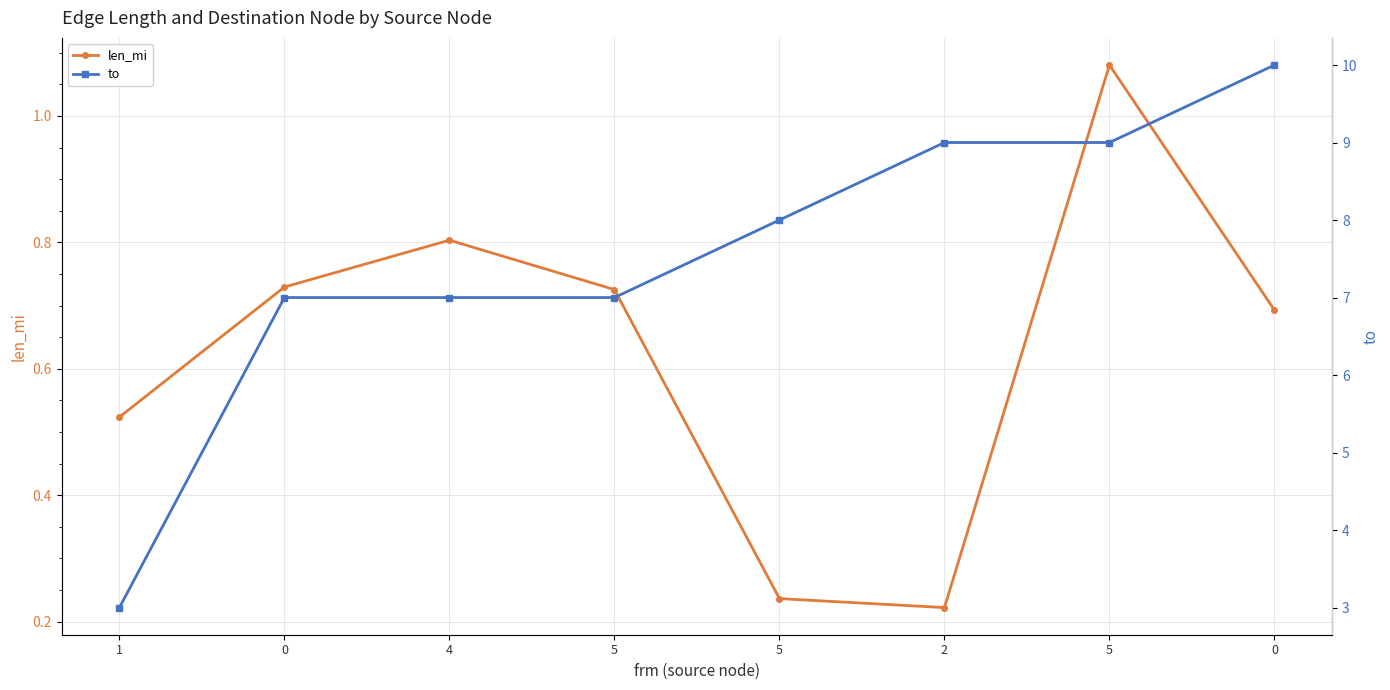

What is the difference between the second highest and second lowest values in the to series?

2.0